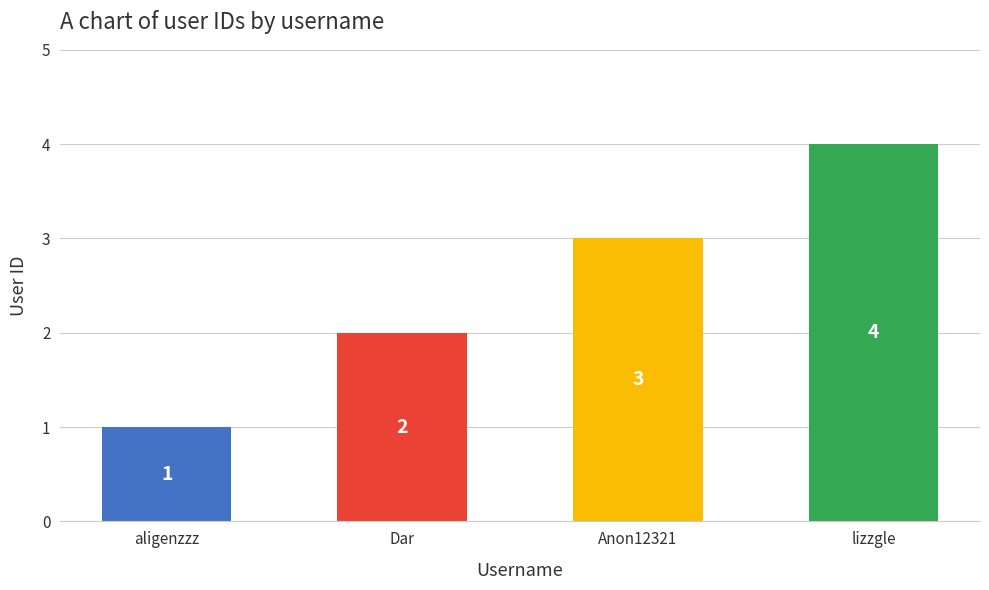

What is the difference between the maximum and minimum values?

3